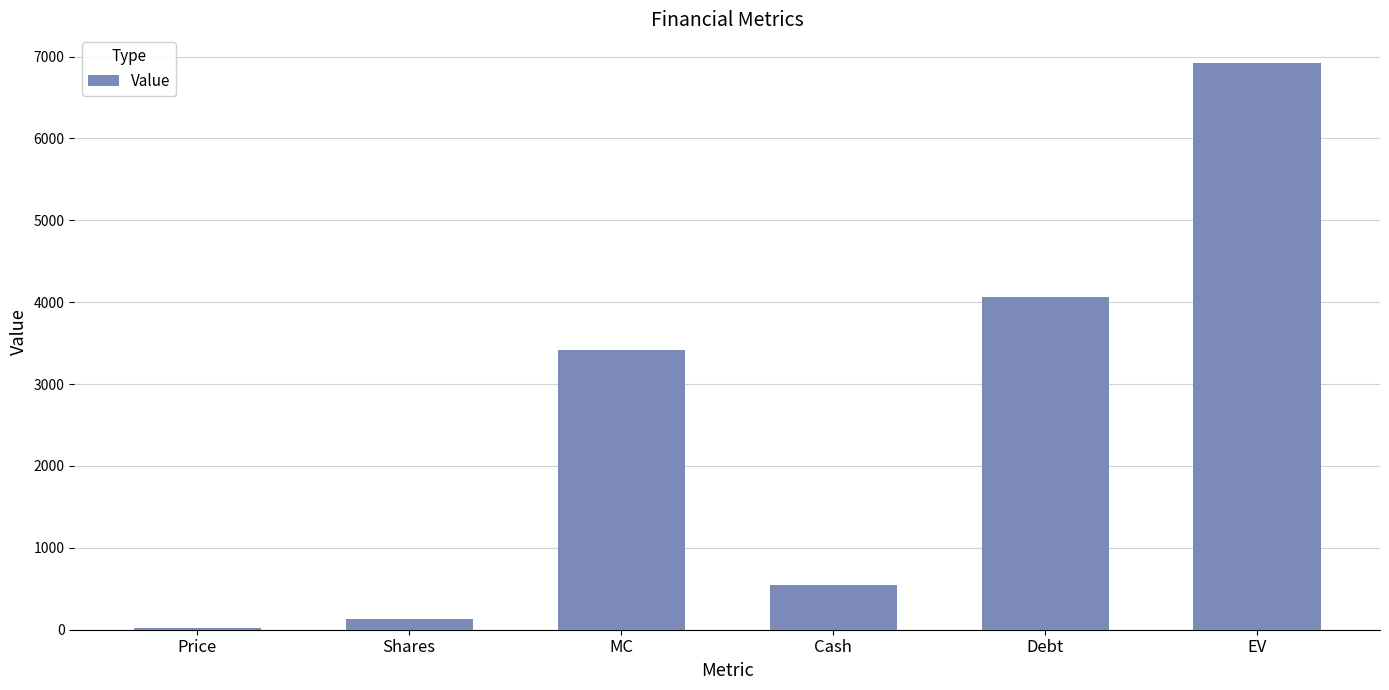

What is the difference between the values at Price and Debt?

4032.6